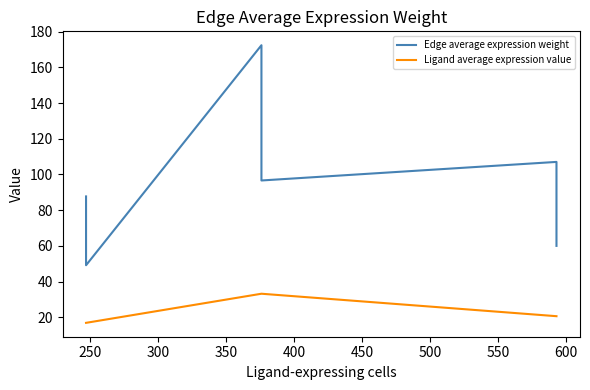

What is the value of the Edge average expression weight point at the 8th from the left?

65.5